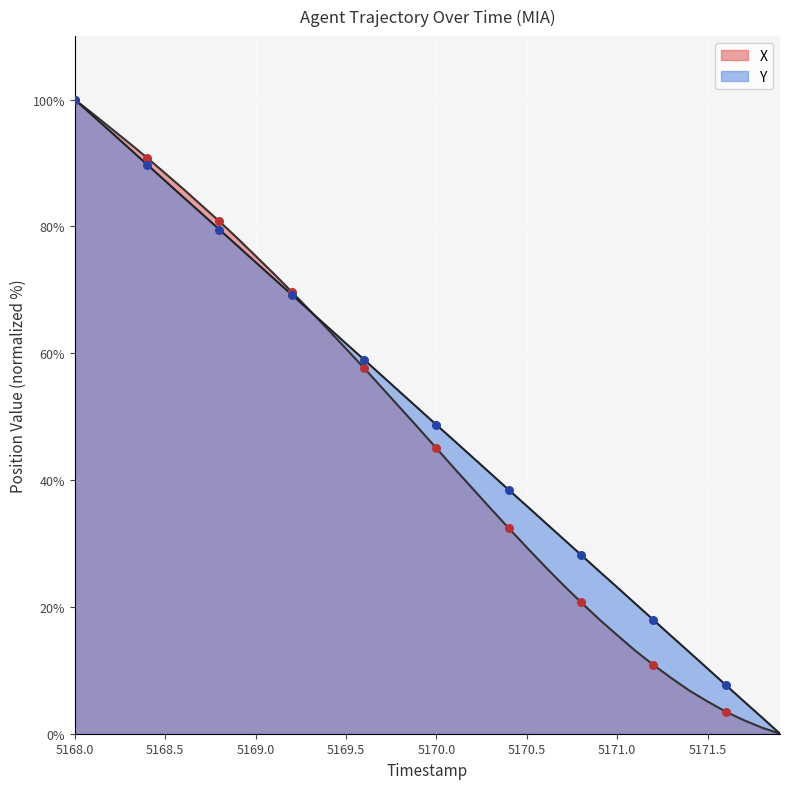

What are all the series names shown in the legend?

X, Y